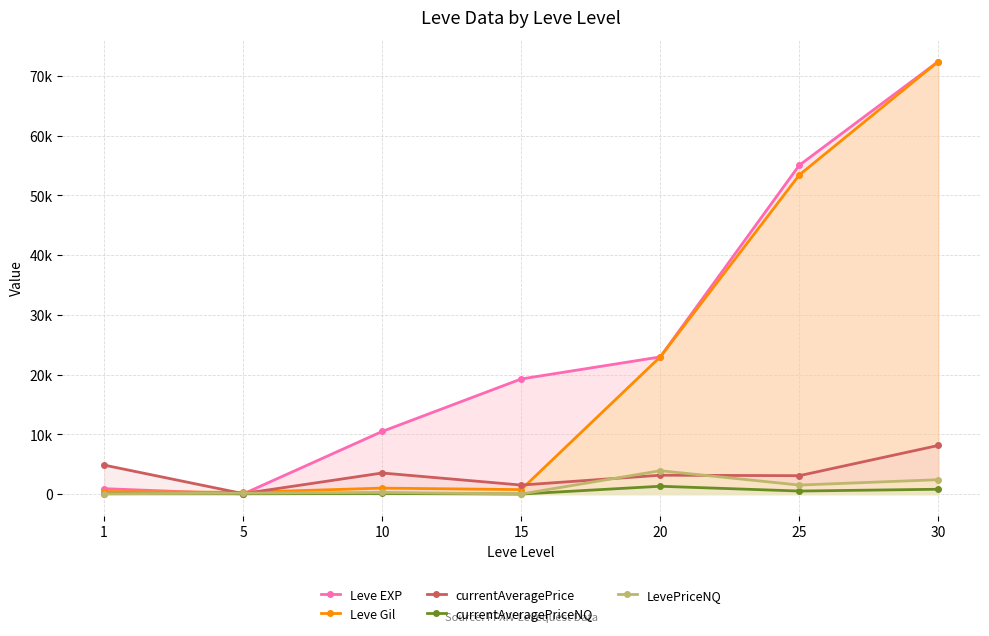

Which series changed the most between 5 and 30?

Leve EXP